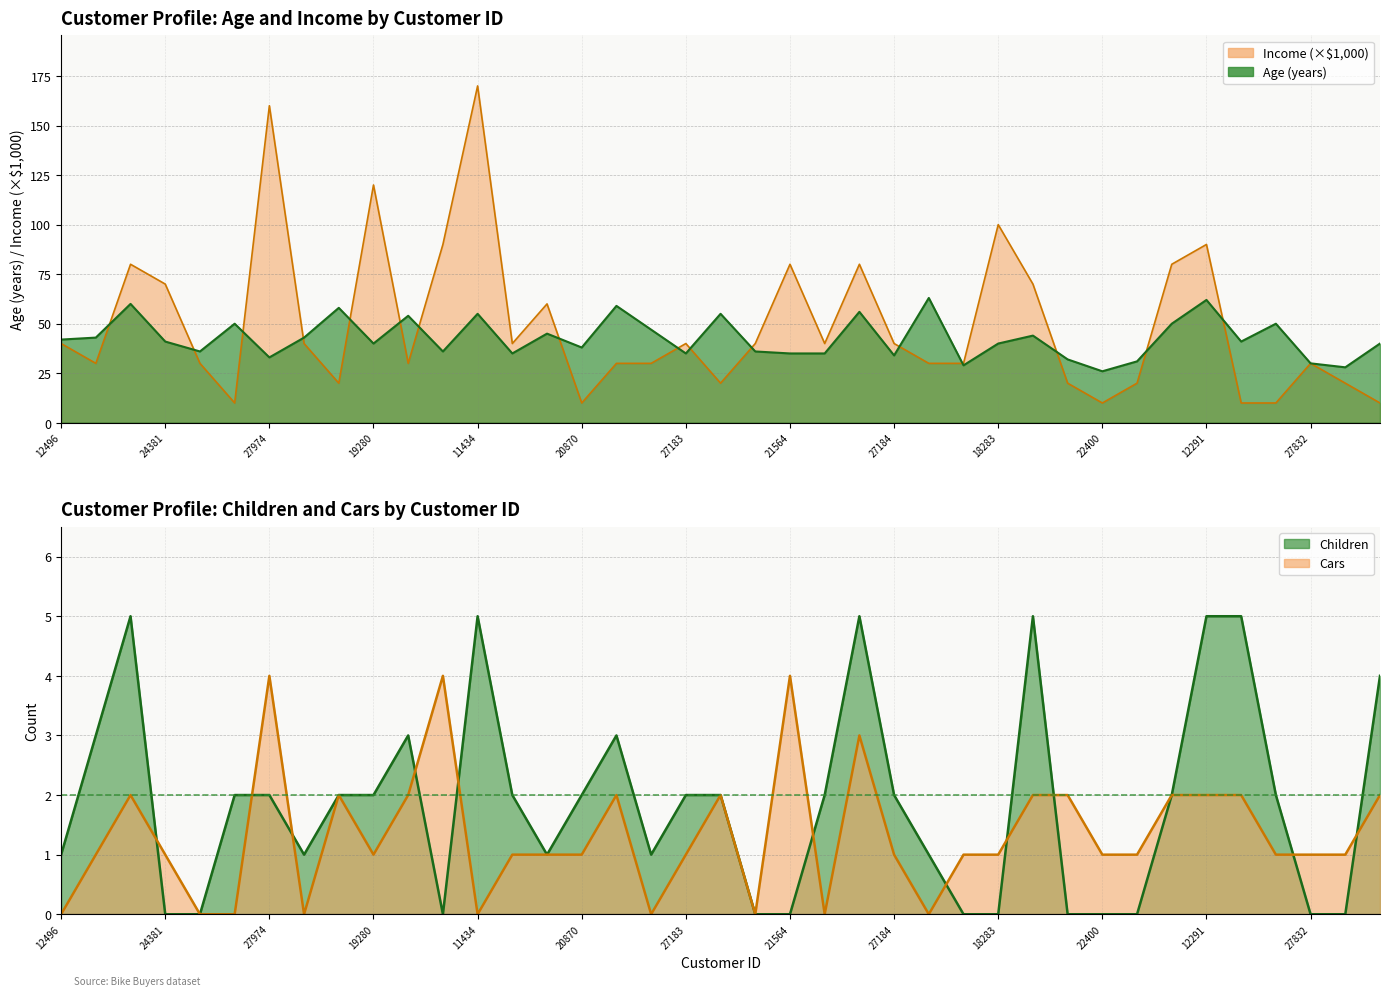

True or false: Age and Children cross at least once.

False